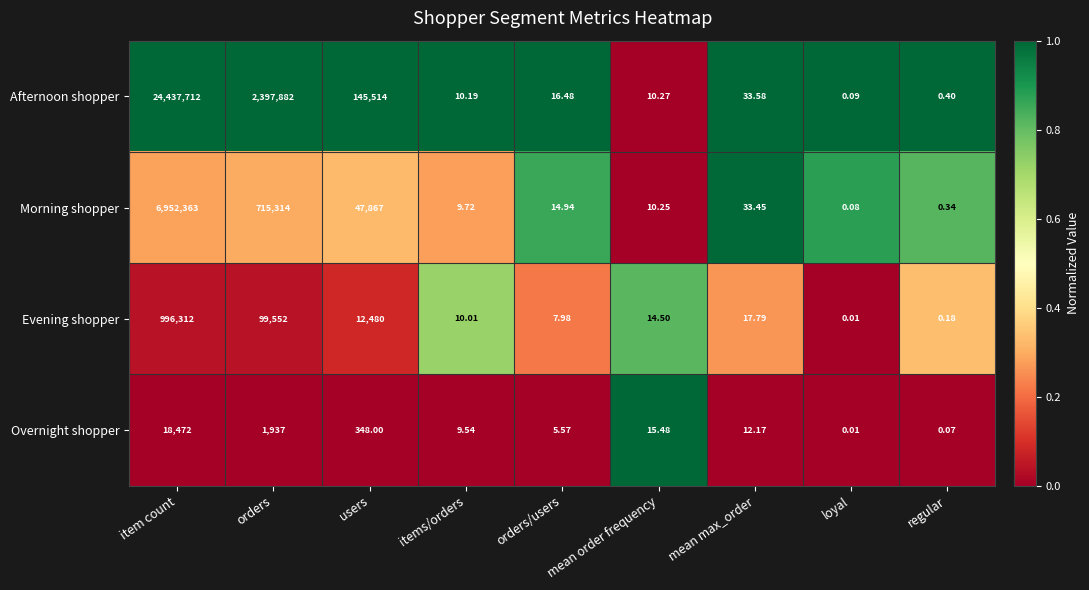

At which label does Evening shopper first exceed 14?

item count